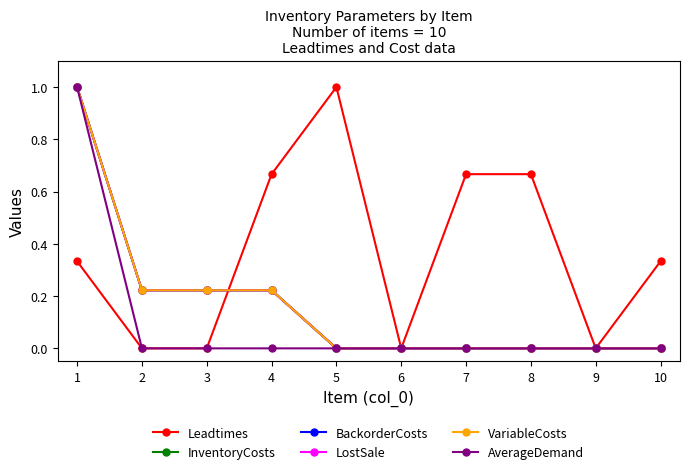

Does the chart have visible grid lines?

No